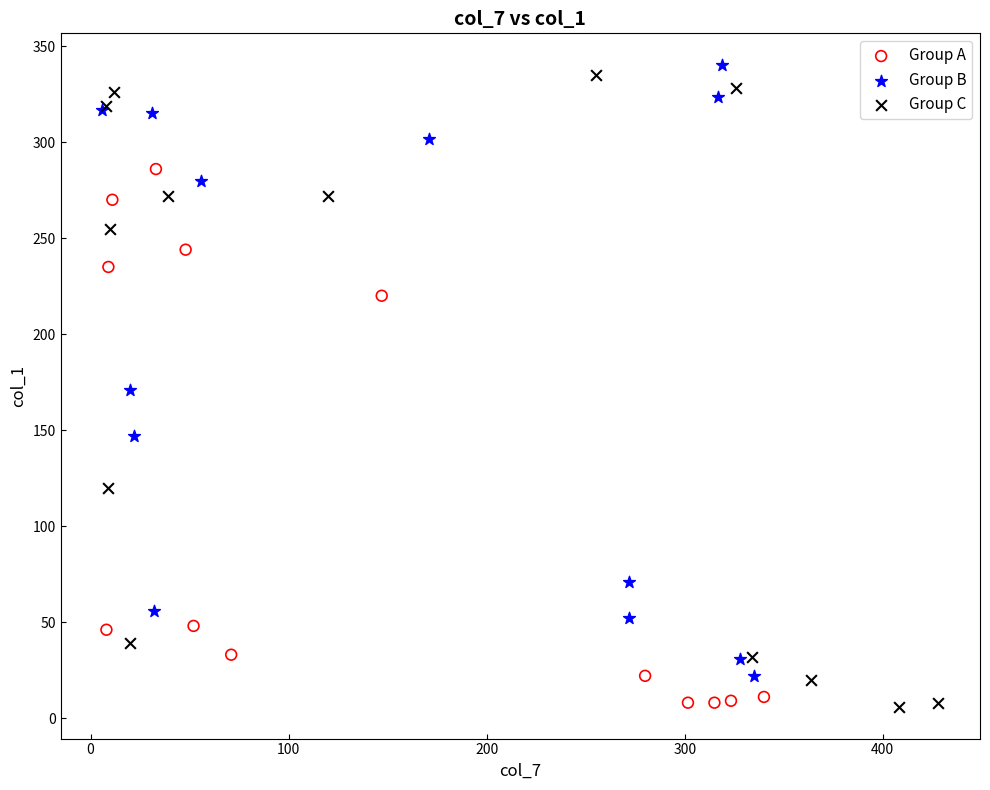

Which series has the largest Y range (max minus min)?

Group C